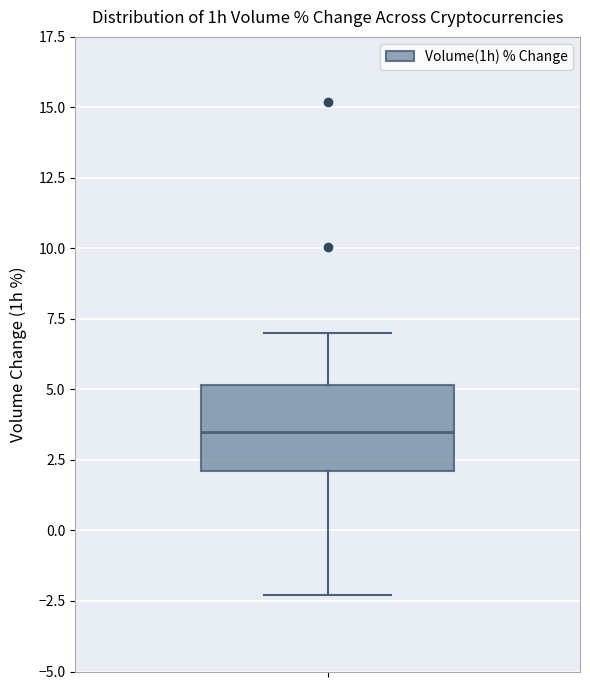

Read this box plot against the y-axis: the position of the median line, the range covered by the box, and the ends of both whiskers. The values are not printed on the chart, so give them approximately, as read against the axis.

median 3.5, box 2.0 to 5.0, whiskers -2.5 to 7.0